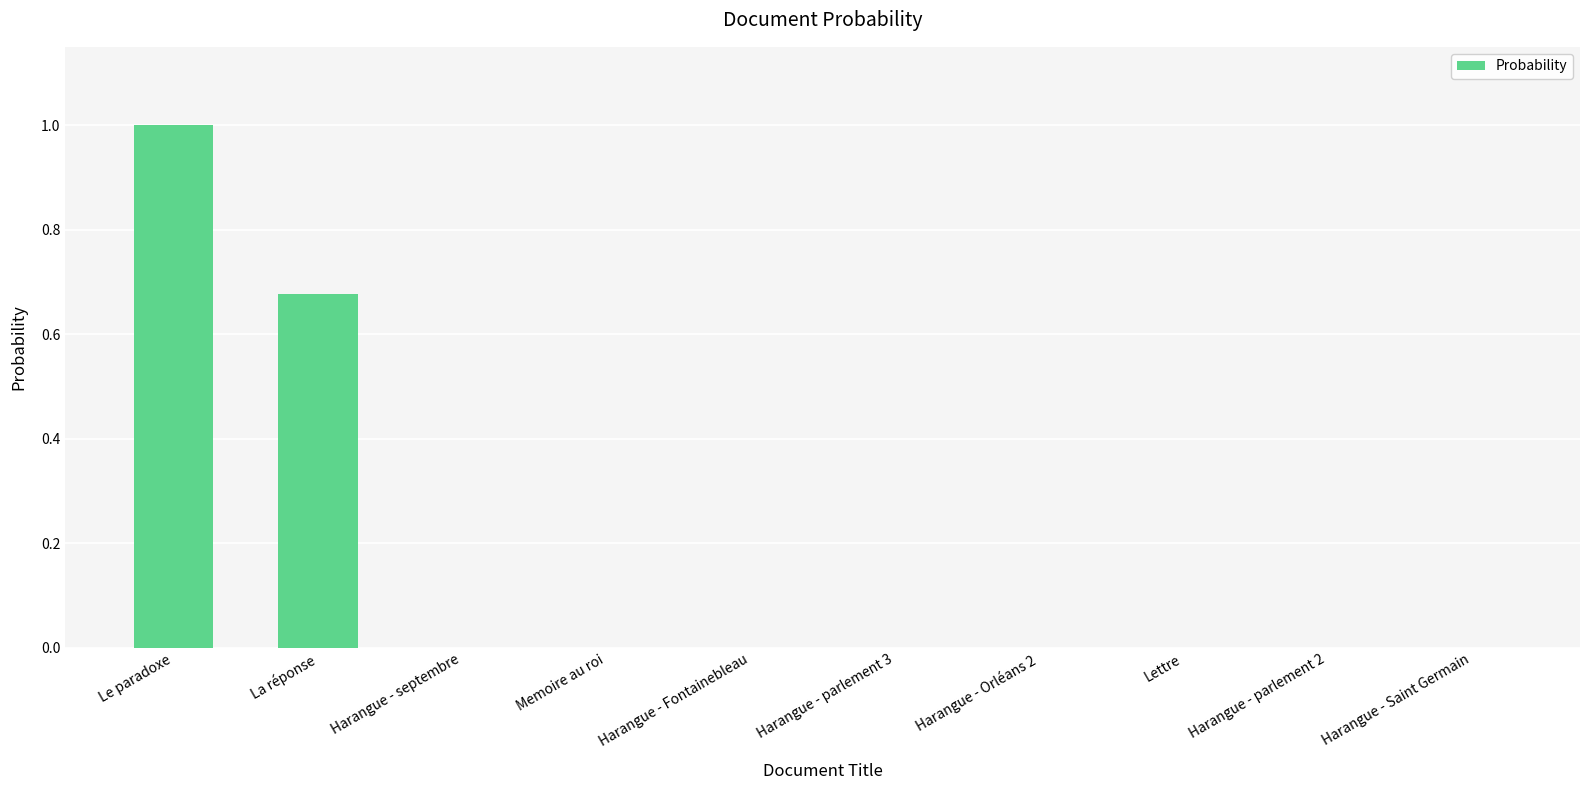

What is the sum of all values?

1.7